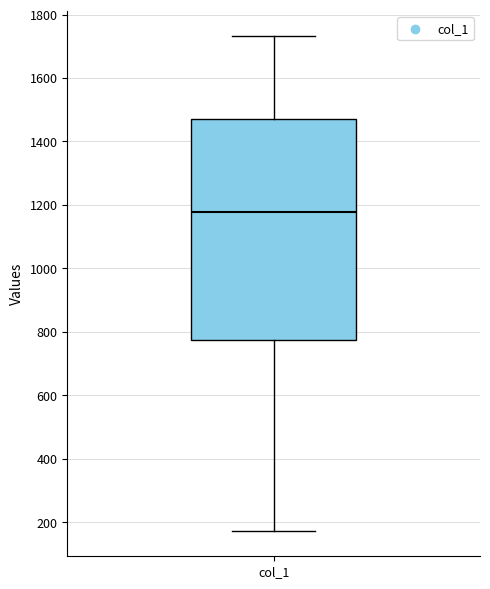

Where does the upper whisker of the box for col_1 end on the y-axis? The values are not printed on the chart, so give them approximately, as read against the axis.

1740